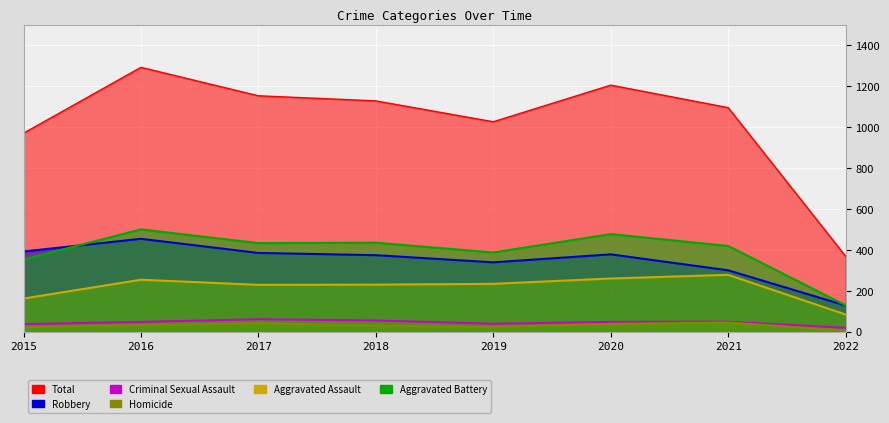

Which category has the lowest value in the Aggravated Battery series?

2022